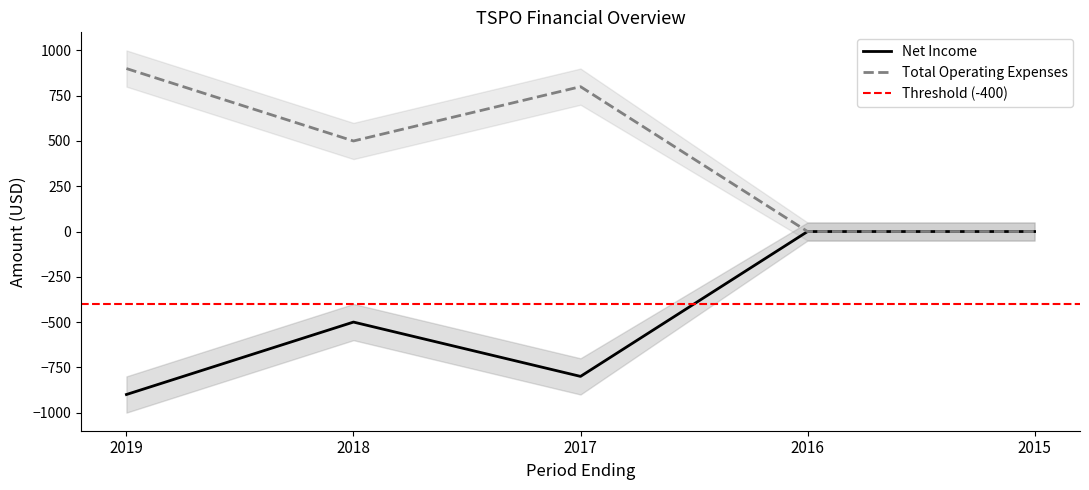

Is the value of Total Operating Expenses at 2018 greater than the value of Net Income at 2017?

Yes